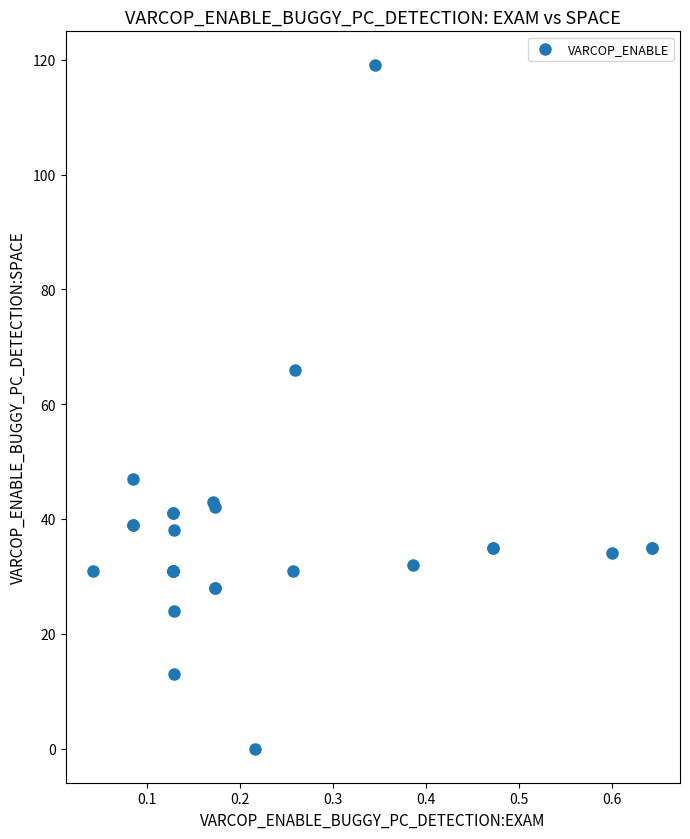

What Y value in the scatter plot is closest to 59?

66